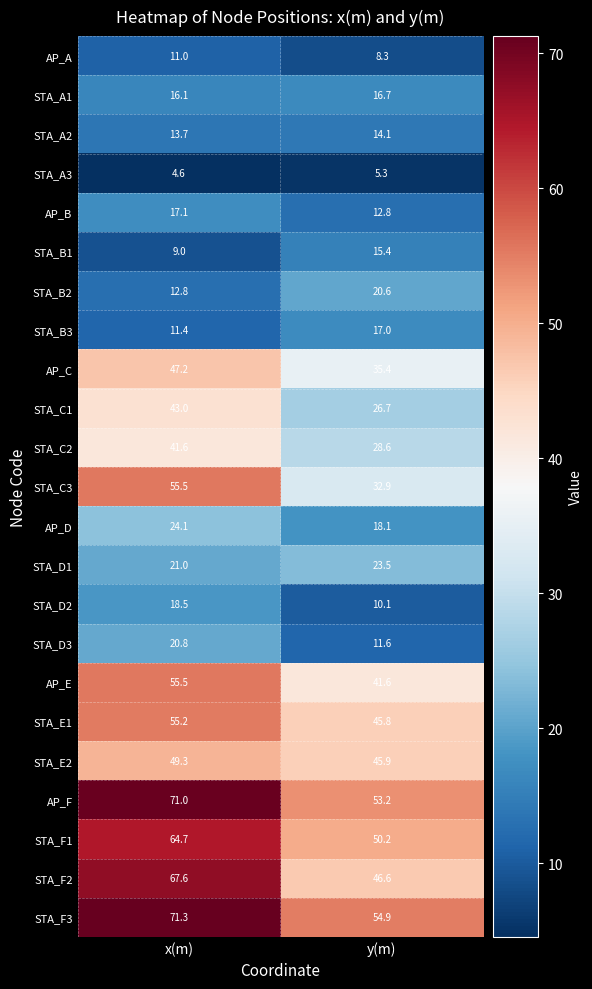

Rank the series at y(m) from highest to lowest value.

STA_F3, AP_F, STA_F1, STA_F2, STA_E2, STA_E1, AP_E, AP_C, STA_C3, STA_C2, STA_C1, STA_D1, STA_B2, AP_D, STA_B3, STA_A1, STA_B1, STA_A2, AP_B, STA_D3, STA_D2, AP_A, STA_A3